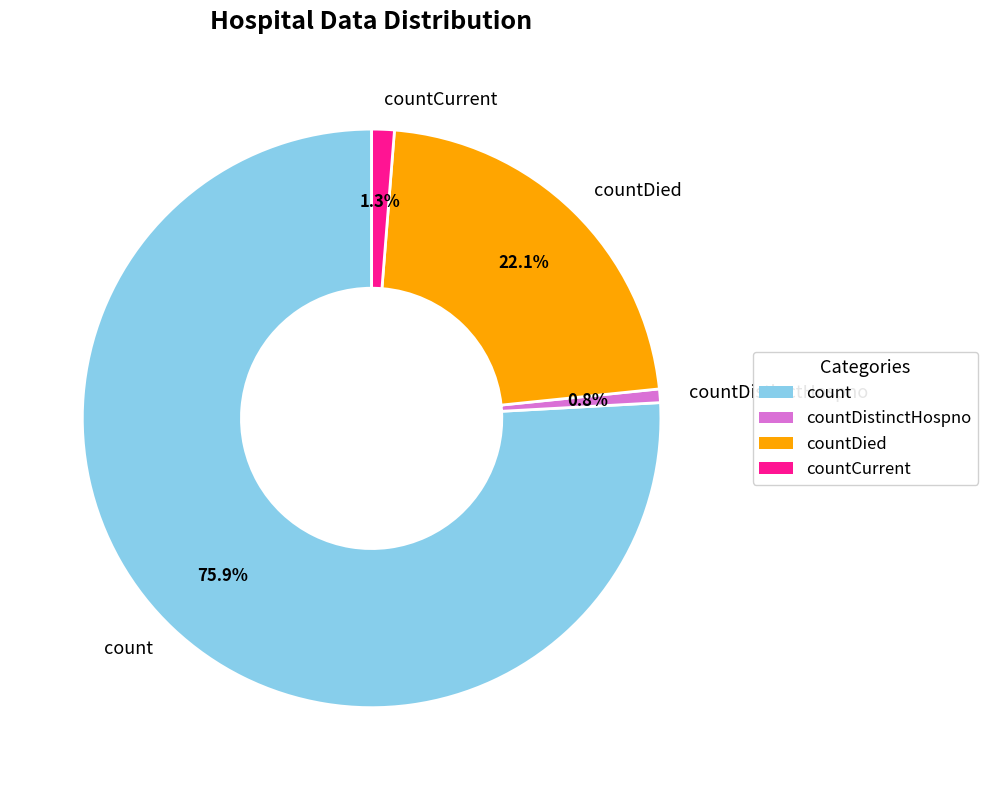

To the nearest percent, what is the difference between the largest and smallest slice percentages?

75%